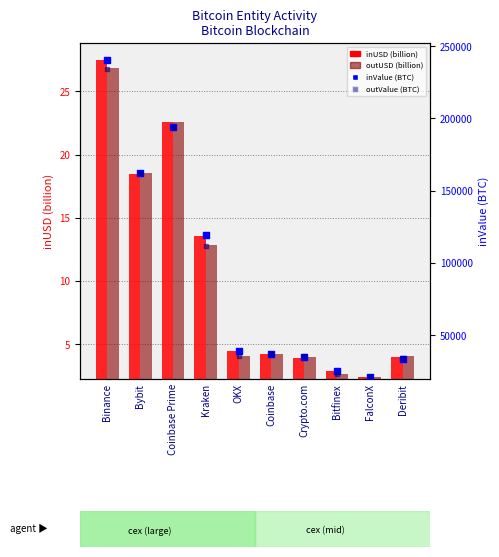

At how many categories does at least one series exceed 112881?

4